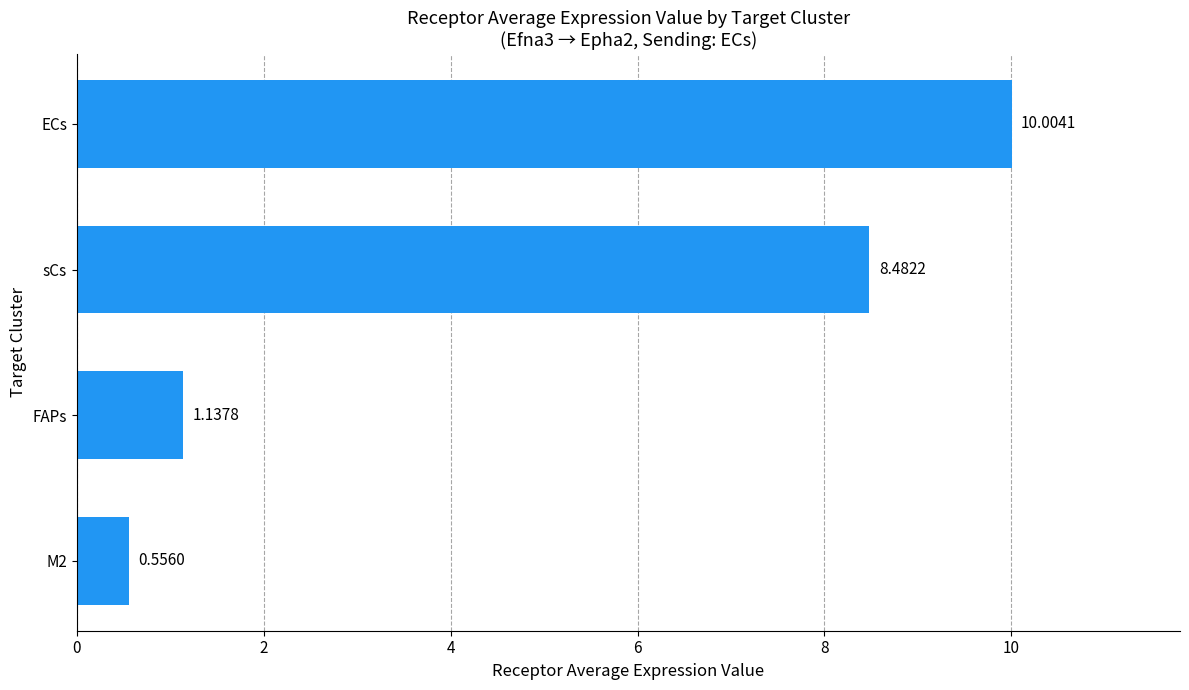

What is the difference between the maximum and minimum values?

9.4